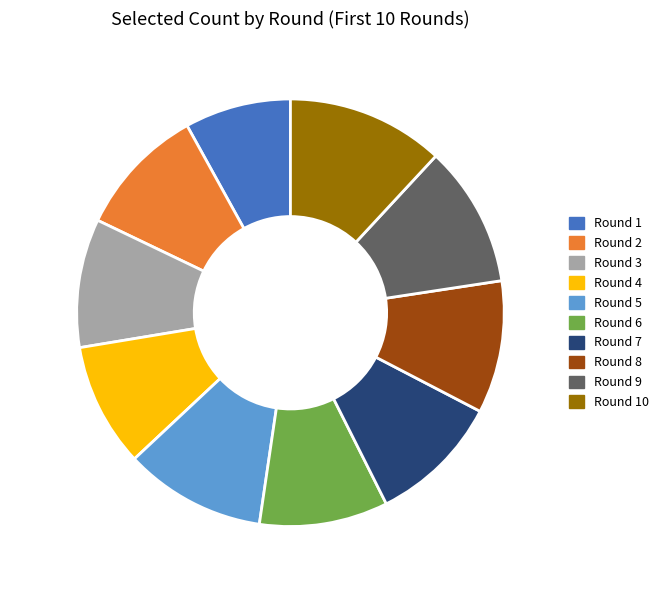

Which slice is the smallest?

Round 1